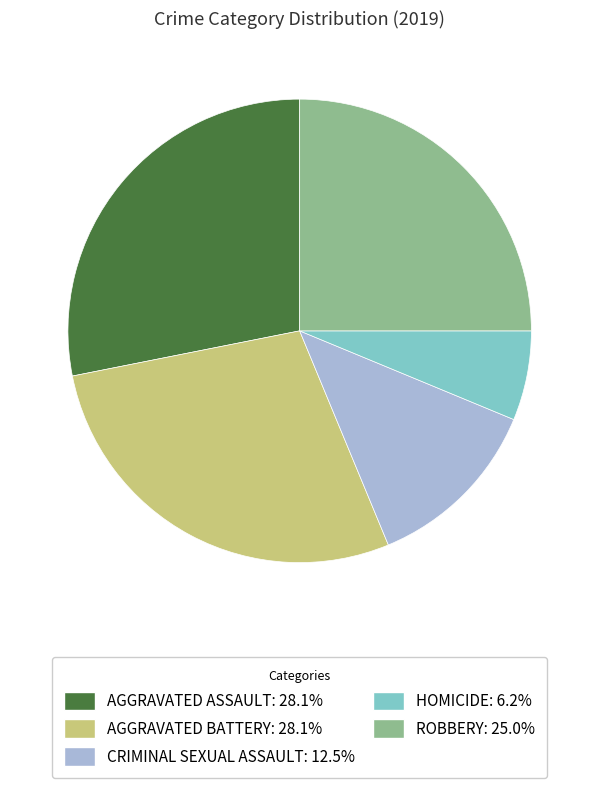

Is there any slice that represents more than half of the pie?

No